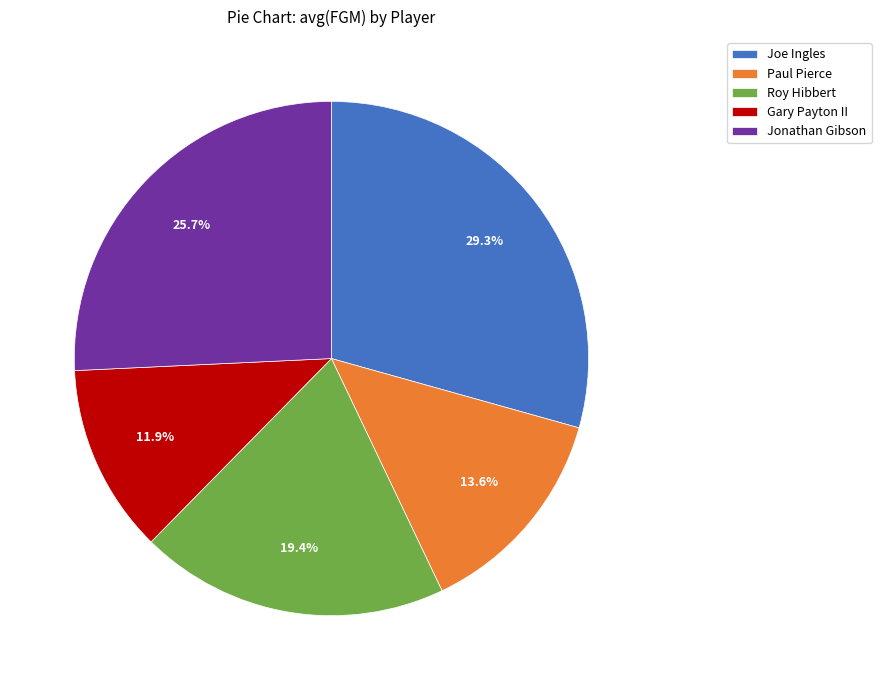

Which slice is the smallest?

Gary Payton II